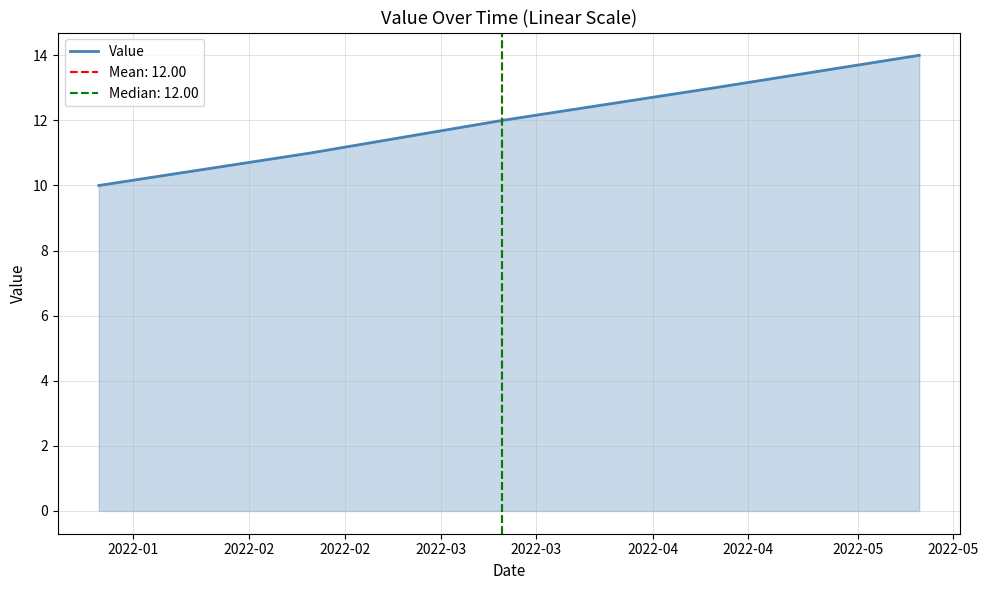

Is it true that the value at 2022-03 is 22?

False